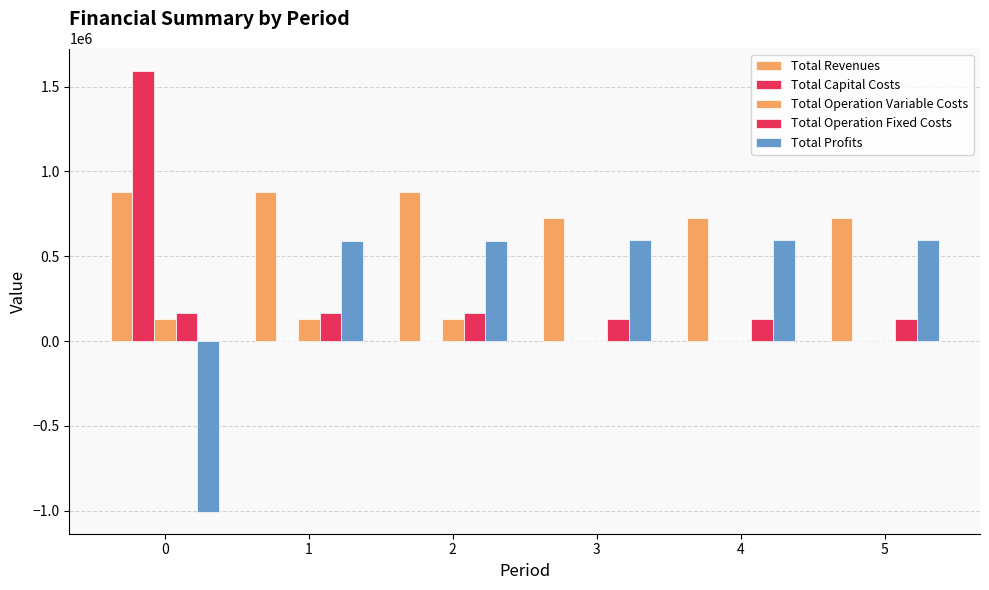

Are the bars grouped side by side (vs. stacked)?

Yes